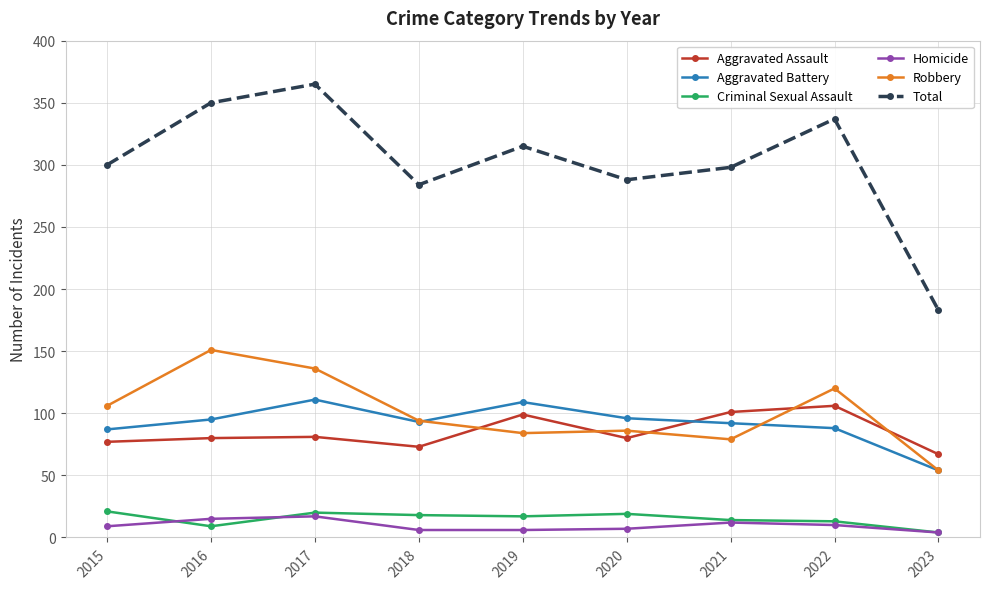

True or false: Aggravated Assault and Total intersect in this chart.

False